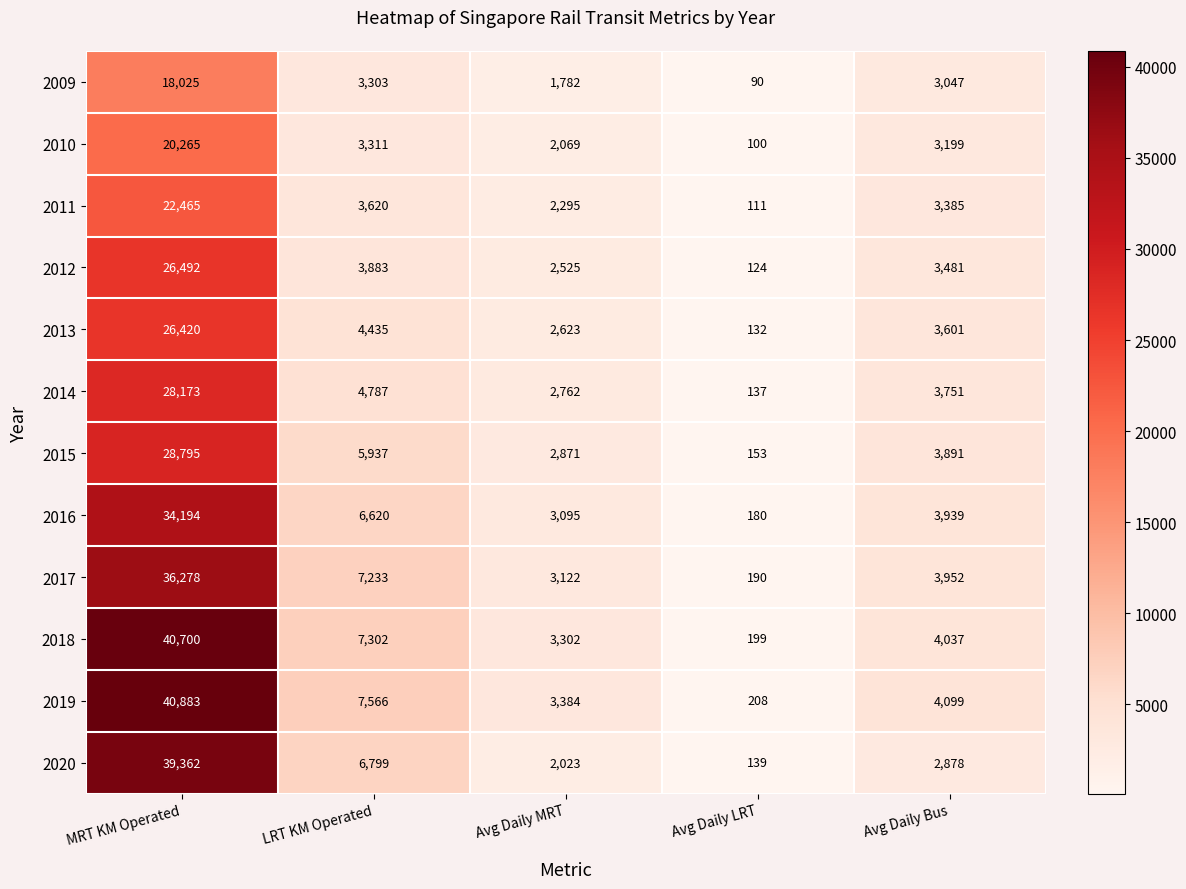

Which series changed the most between LRT KM Operated and Avg Daily MRT?

2020